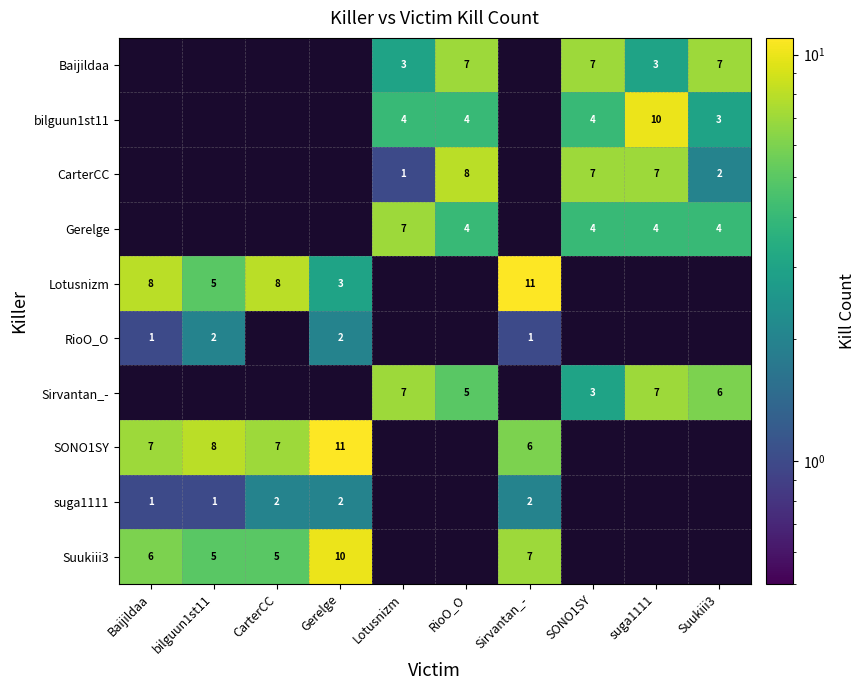

Which category has the lowest value across all series?

Lotusnizm